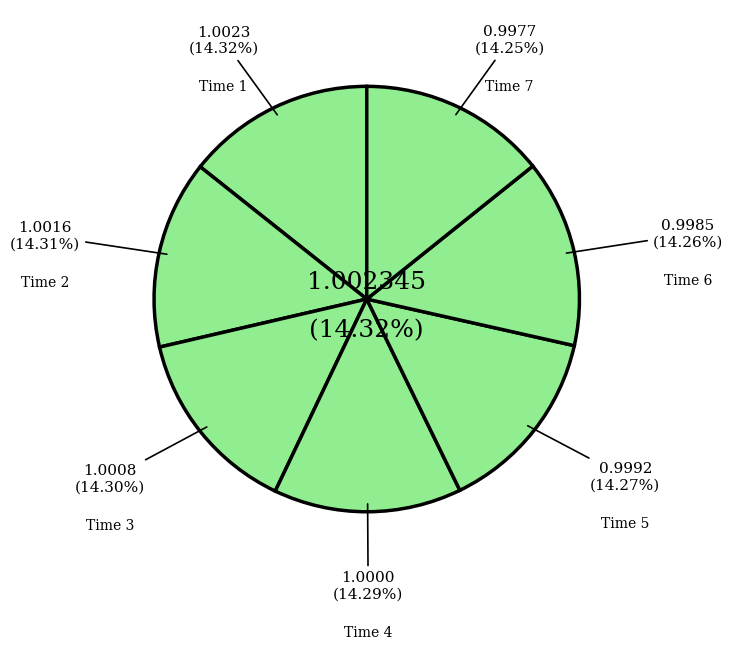

To the nearest percent, what percentage of the pie is 4?

14%